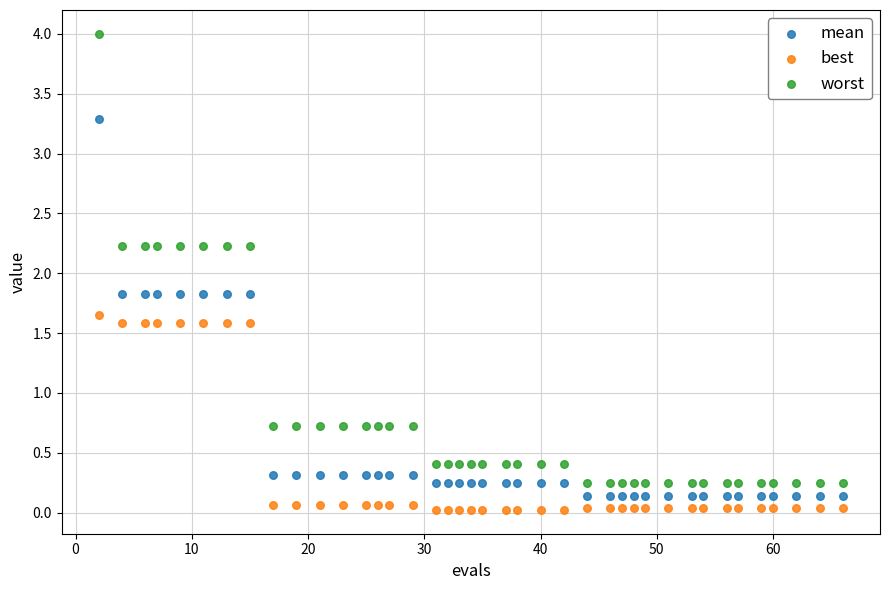

What is the X range (max minus min) for the scatter plot?

64.0